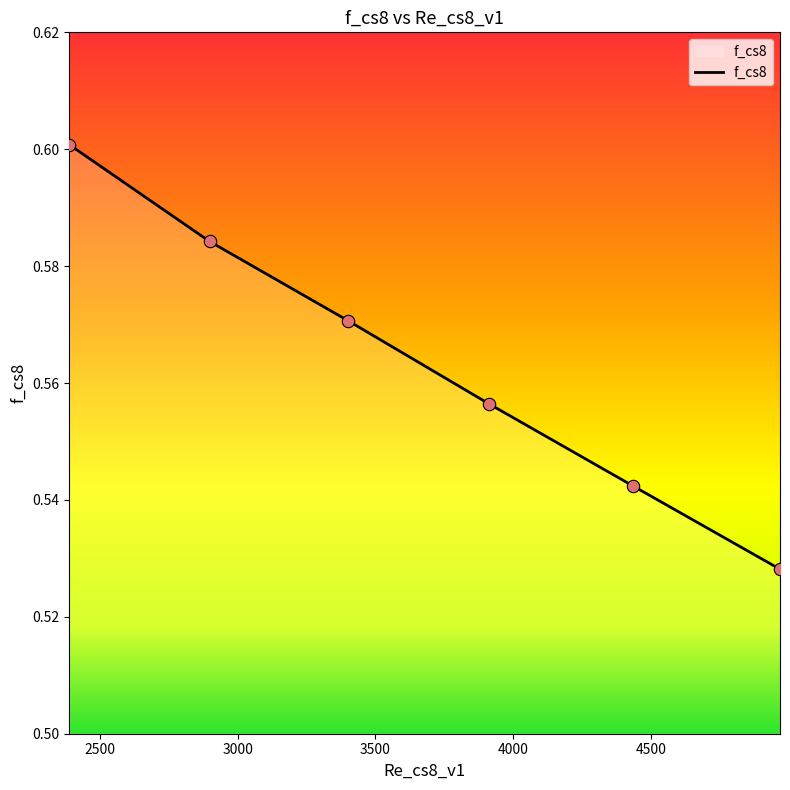

What is the sum of all values?

3.4